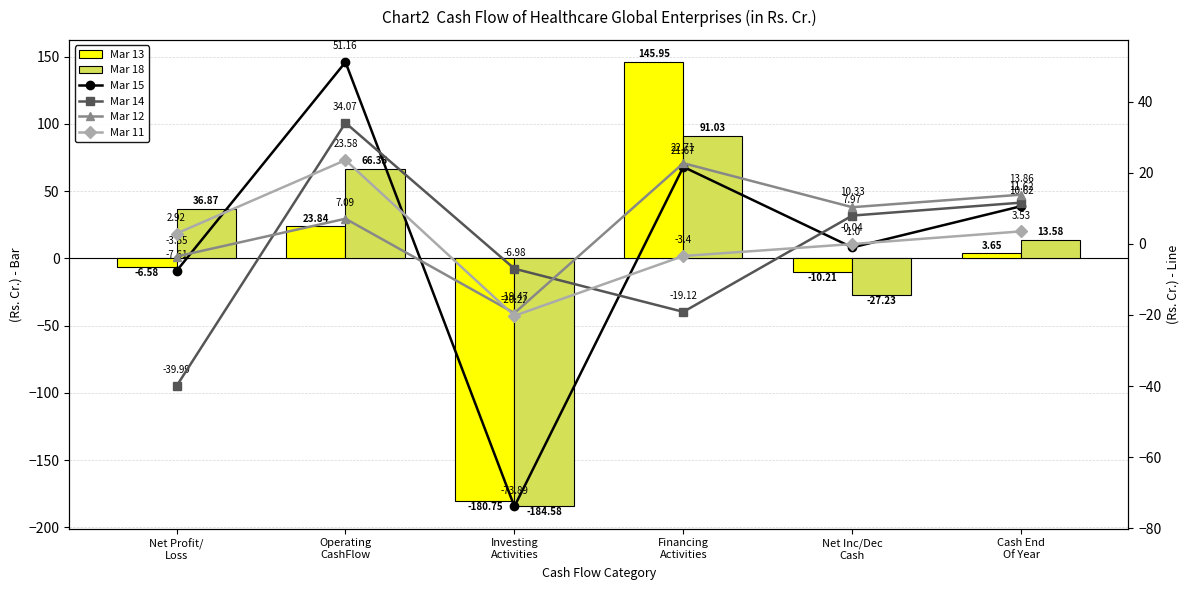

How many positive values does the Mar 14 series have?

3